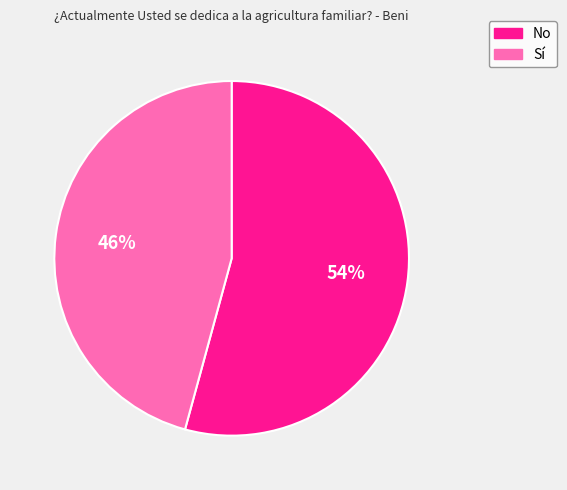

Approximately how many times larger is the value at No compared to Sí?

1.2